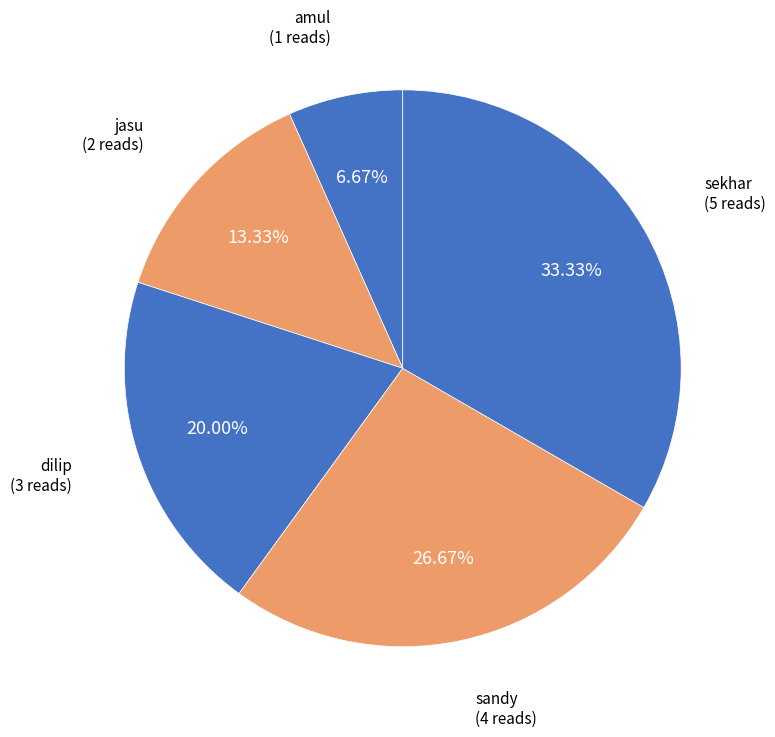

To the nearest percent, what is the difference between the largest and smallest slice percentages?

27%